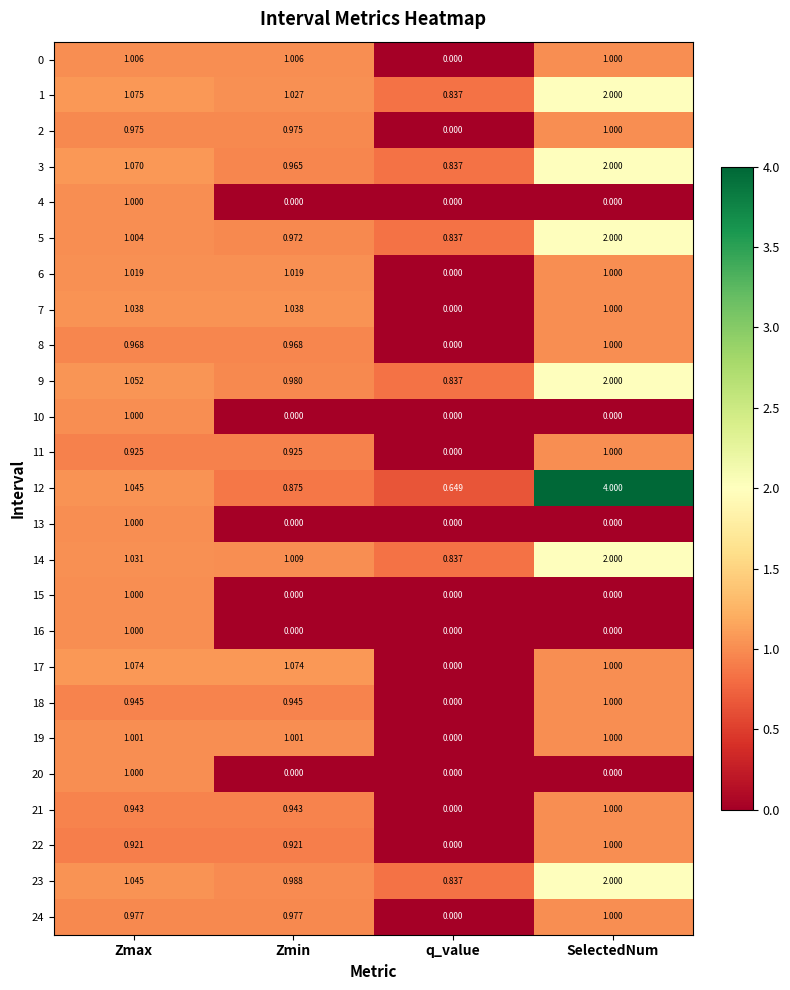

At which label does 1 first exceed 1?

Zmax